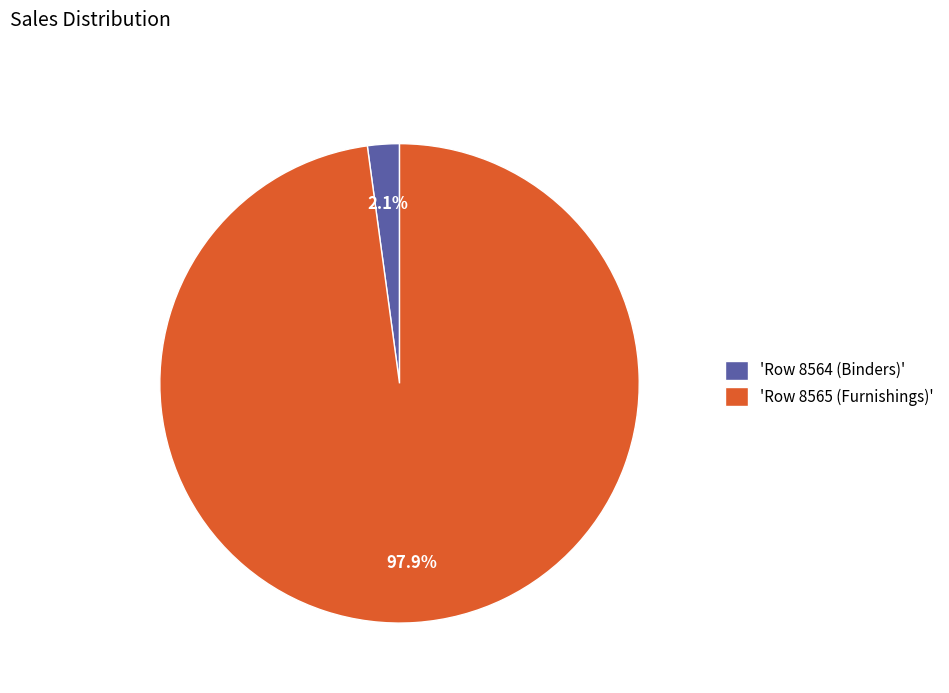

Which slice is the smallest?

'Row 8564 (Binders)'